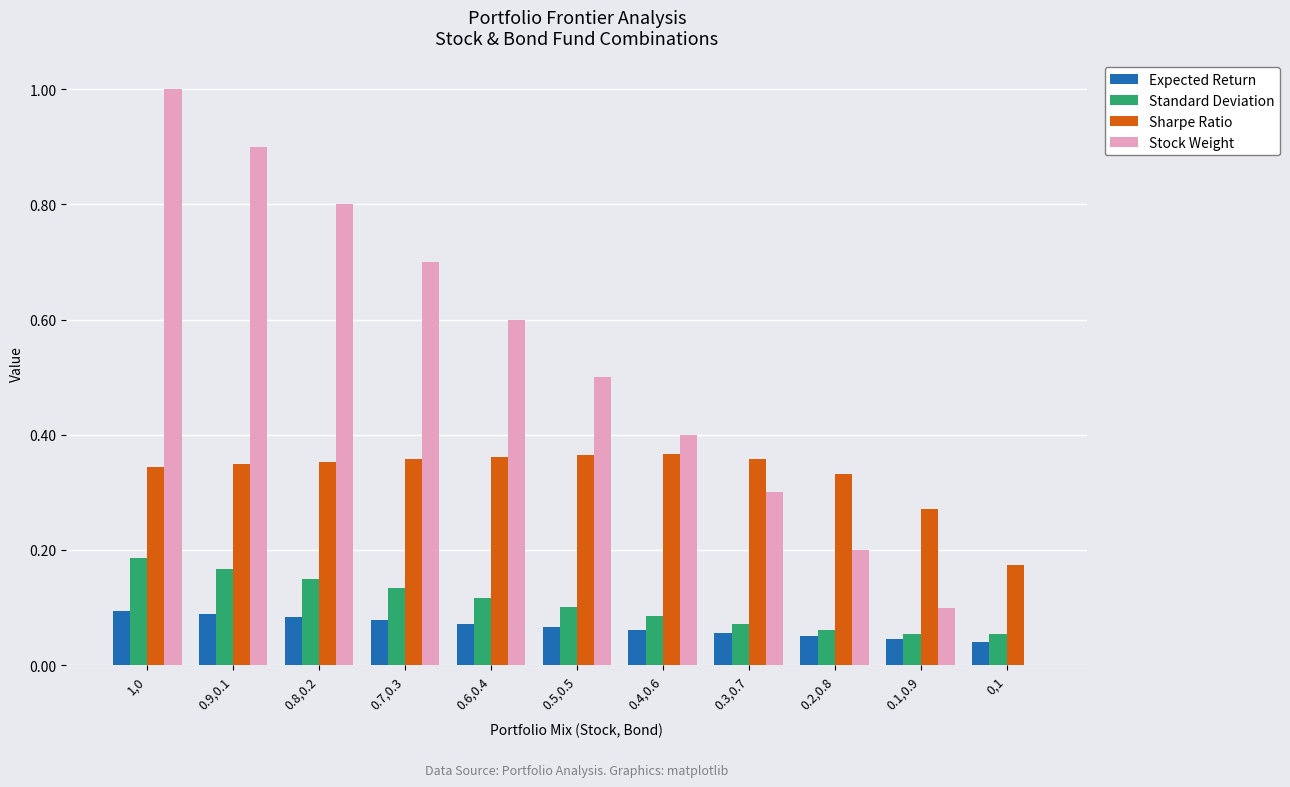

Are the bars horizontal?

No